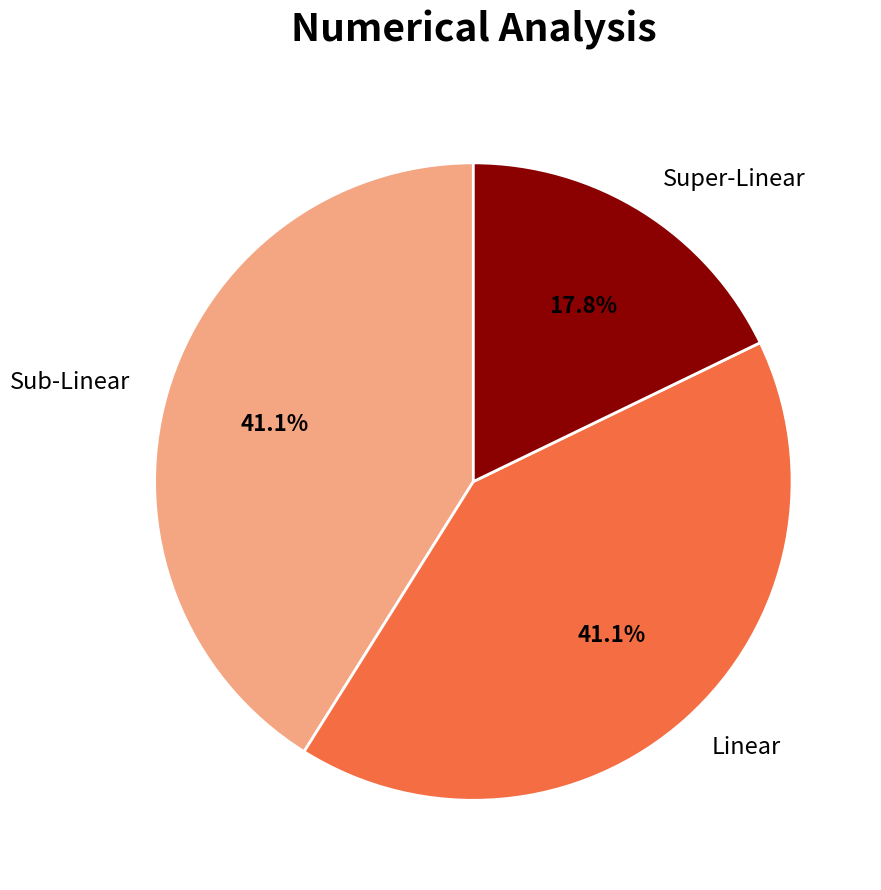

Count the number of slices in the pie.

3